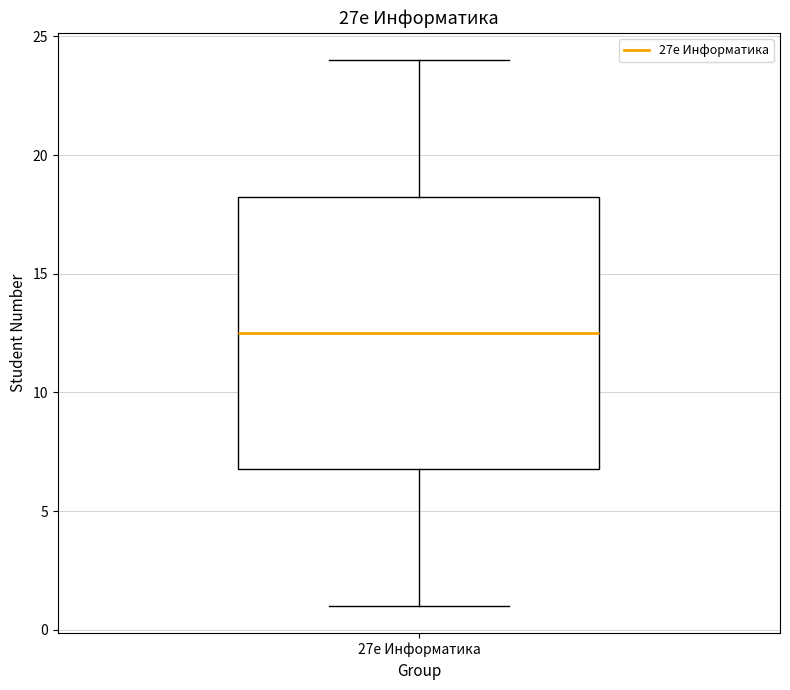

Where does the lower whisker of the box for 27е Информатика end on the y-axis? The values are not printed on the chart, so give them approximately, as read against the axis.

1.0